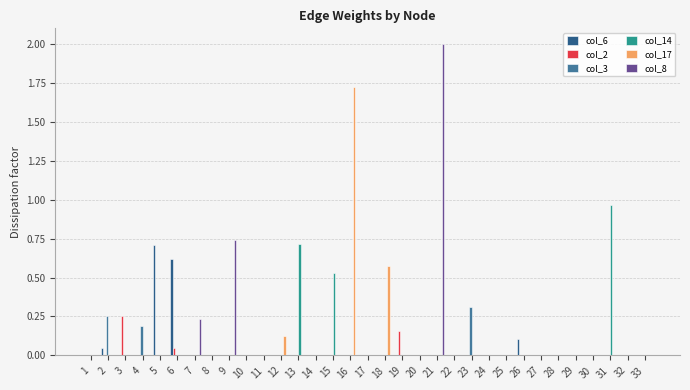

Which series changed the most between 1 and 3?

col_2